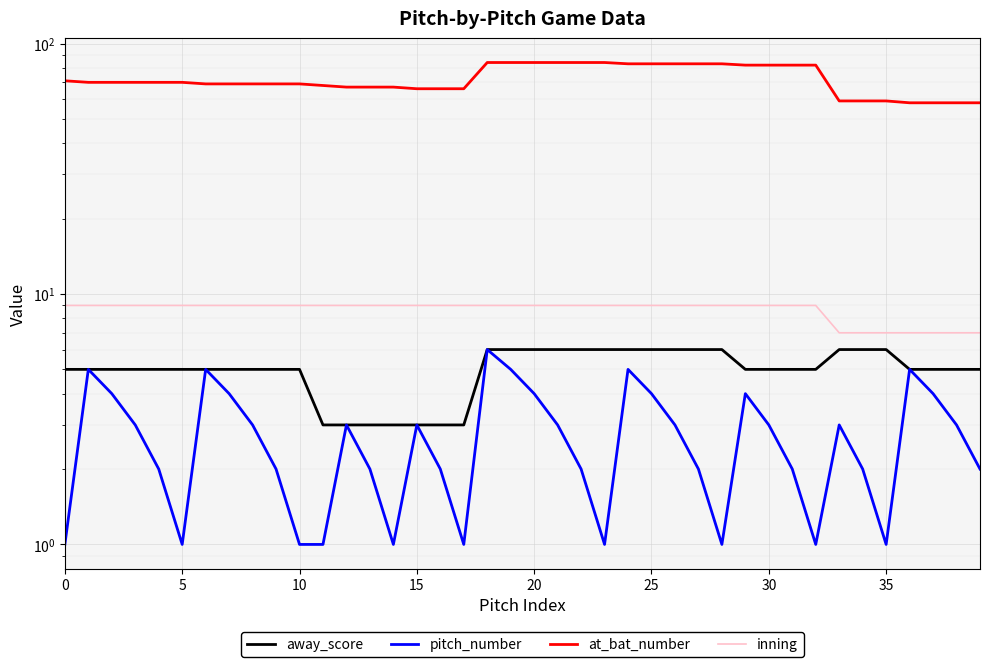

What are all the series names shown in the legend?

away_score, pitch_number, at_bat_number, inning